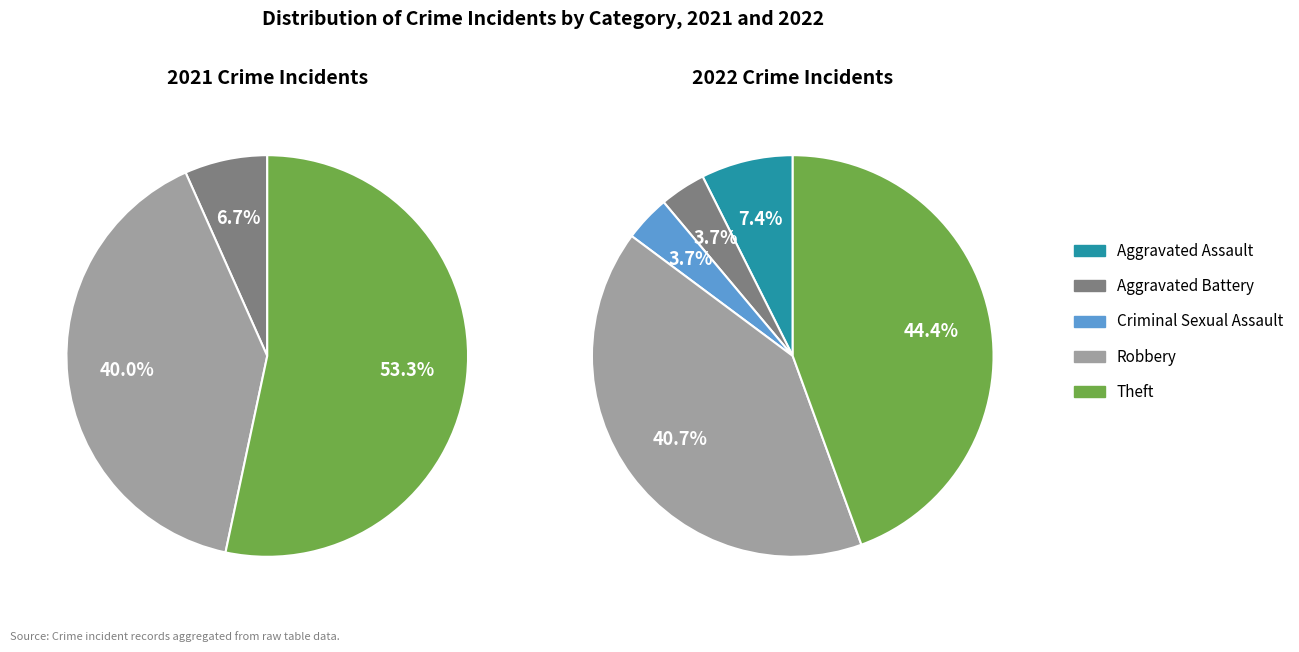

To the nearest percent, what is the combined percentage of Criminal Sexual Assault and Aggravated Assault?

11%